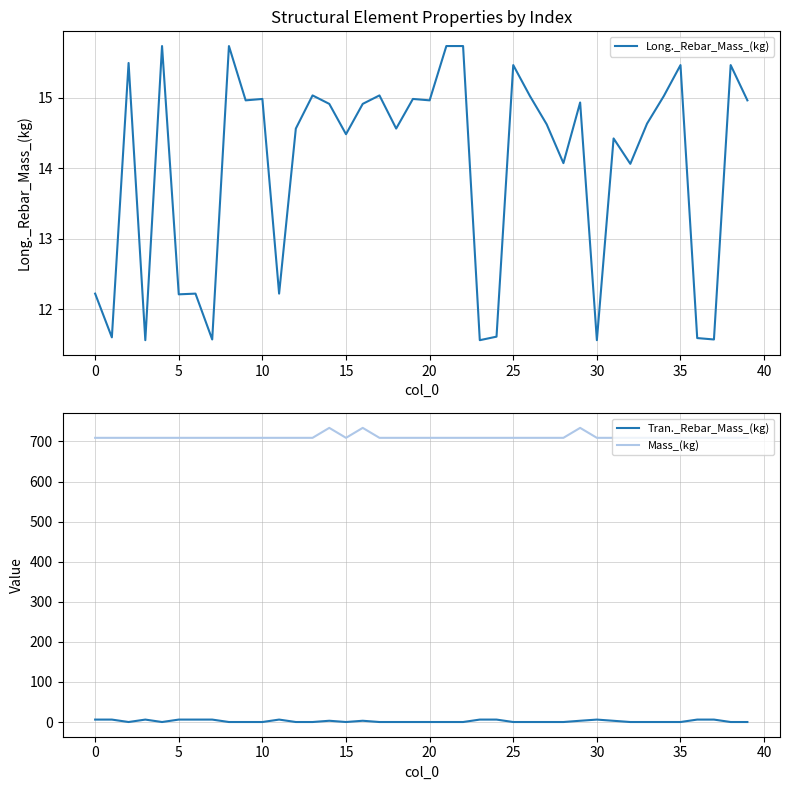

True or false: Mass_(kg) has a value of 401.8 at 21.

False